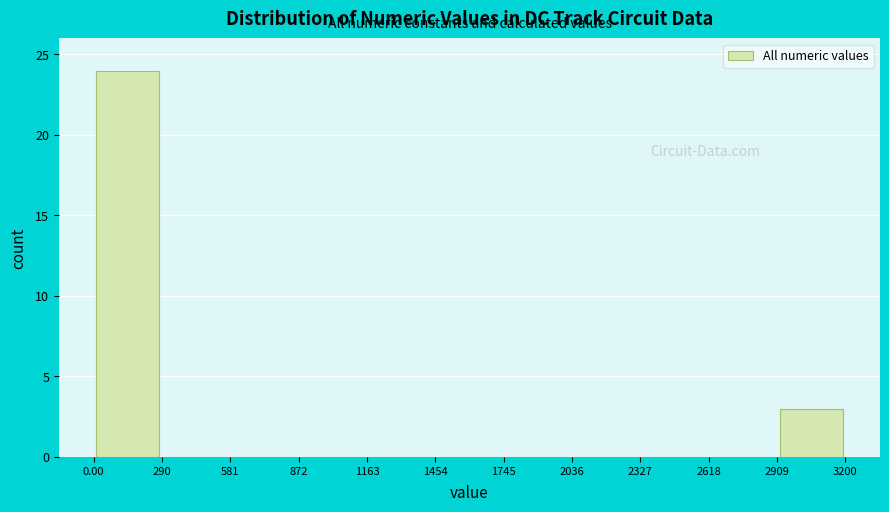

Reading left to right, transcribe this chart: for each bar, give the range it covers on the x-axis and its height. The values are not printed on the chart, so give them approximately, as read against the axis.

0.00 to 290: 24
290 to 581: 0
581 to 872: 0
872 to 1163: 0
1163 to 1454: 0
1454 to 1745: 0
1745 to 2036: 0
2036 to 2327: 0
2327 to 2618: 0
2618 to 2909: 0
2909 to 3200: 3